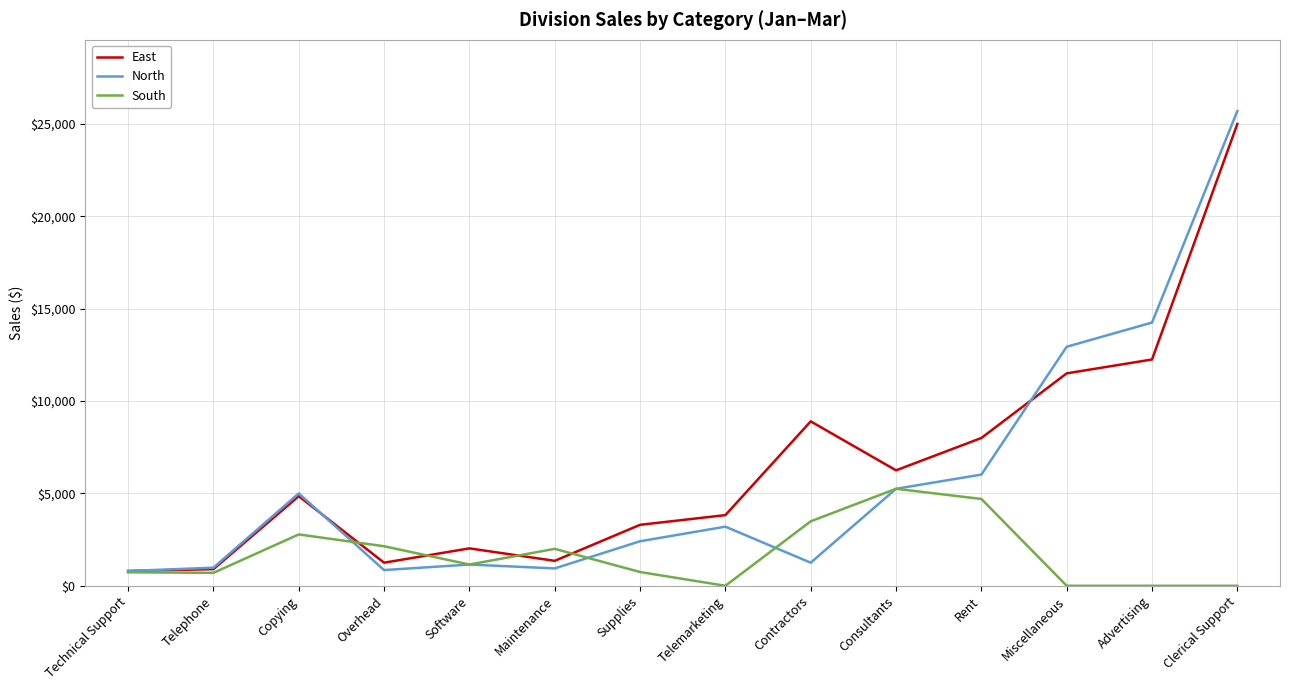

What is the sum of the North values at Maintenance and Rent?

6960